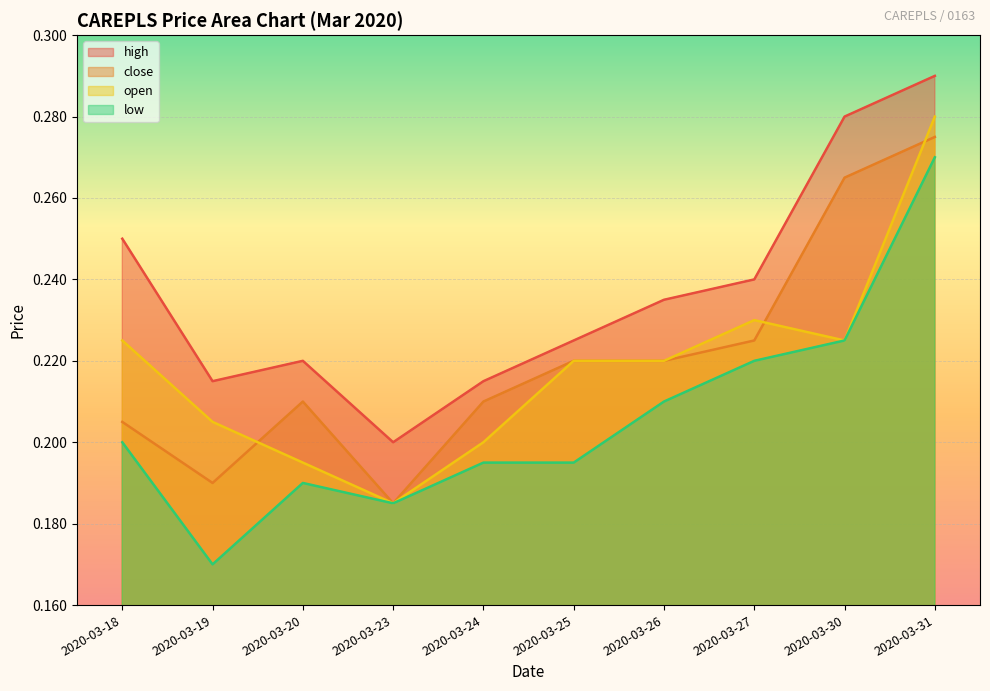

Reading left to right, extract all data points from this chart.

high: 2020-03-18=0.2	2020-03-19=0.2	2020-03-20=0.2	2020-03-23=0.2	2020-03-24=0.2	2020-03-25=0.2	2020-03-26=0.2	2020-03-27=0.2	2020-03-30=0.3	2020-03-31=0.3
close: 2020-03-18=0.2	2020-03-19=0.2	2020-03-20=0.2	2020-03-23=0.2	2020-03-24=0.2	2020-03-25=0.2	2020-03-26=0.2	2020-03-27=0.2	2020-03-30=0.3	2020-03-31=0.3
open: 2020-03-18=0.2	2020-03-19=0.2	2020-03-20=0.2	2020-03-23=0.2	2020-03-24=0.2	2020-03-25=0.2	2020-03-26=0.2	2020-03-27=0.2	2020-03-30=0.2	2020-03-31=0.3
low: 2020-03-18=0.2	2020-03-19=0.2	2020-03-20=0.2	2020-03-23=0.2	2020-03-24=0.2	2020-03-25=0.2	2020-03-26=0.2	2020-03-27=0.2	2020-03-30=0.2	2020-03-31=0.3